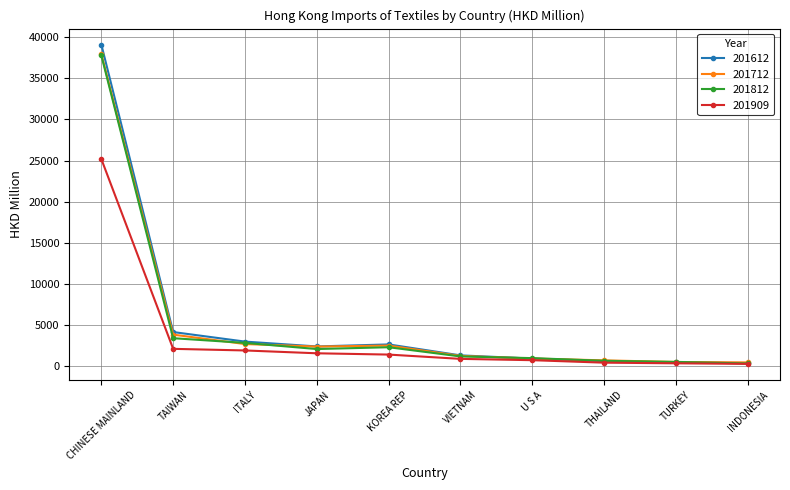

Which series has the largest range (max minus min)?

201612